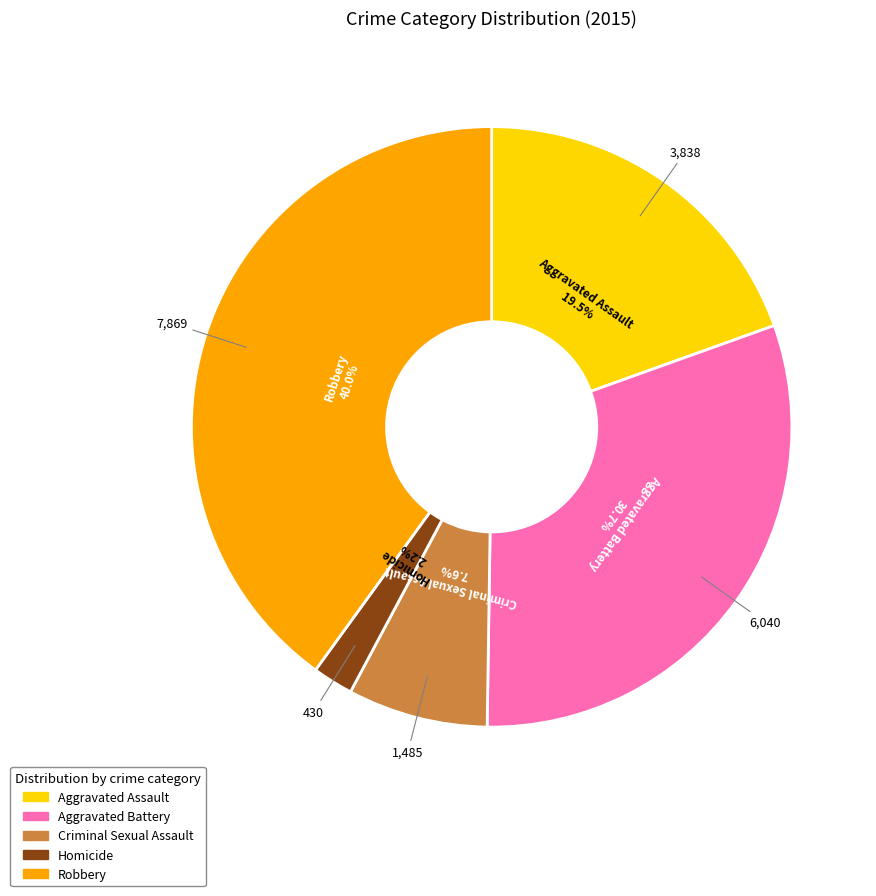

Rank the categories by value from highest to lowest.

Robbery, Aggravated Battery, Aggravated Assault, Criminal Sexual Assault, Homicide